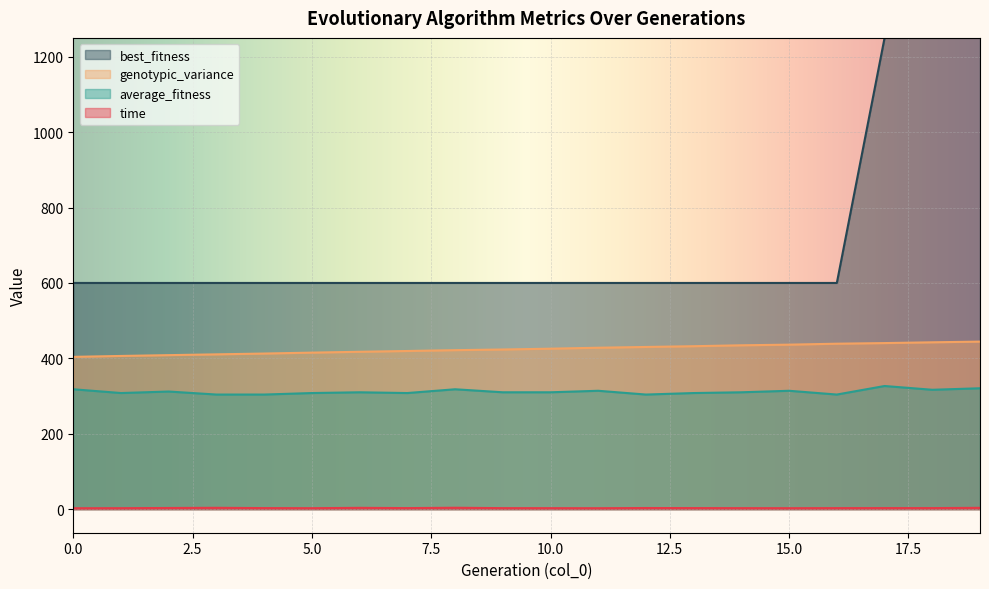

What is the minimum value for best_fitness?

600.0